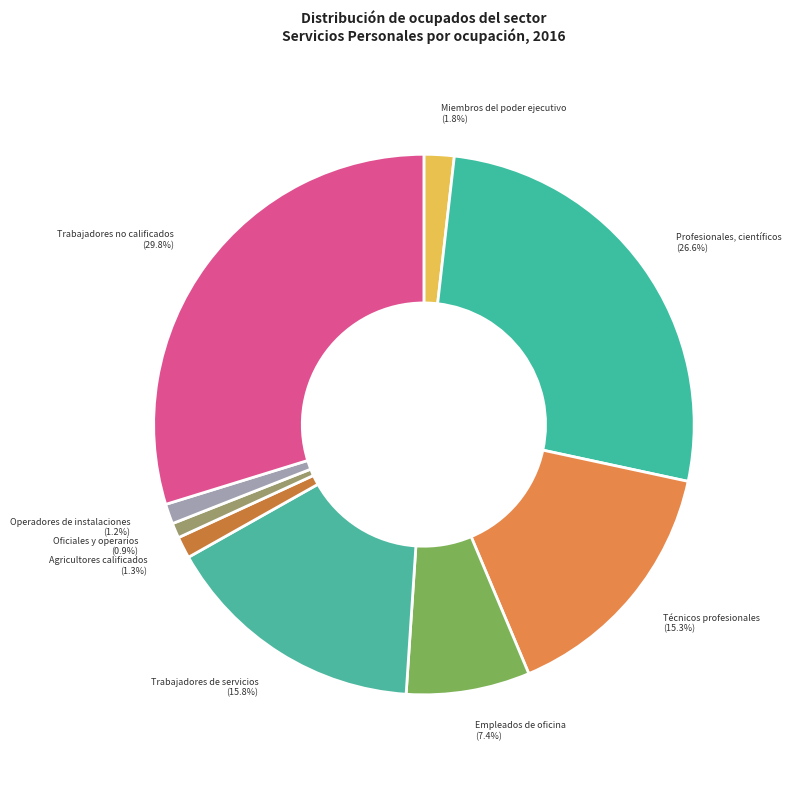

How many segments does this pie chart have?

9